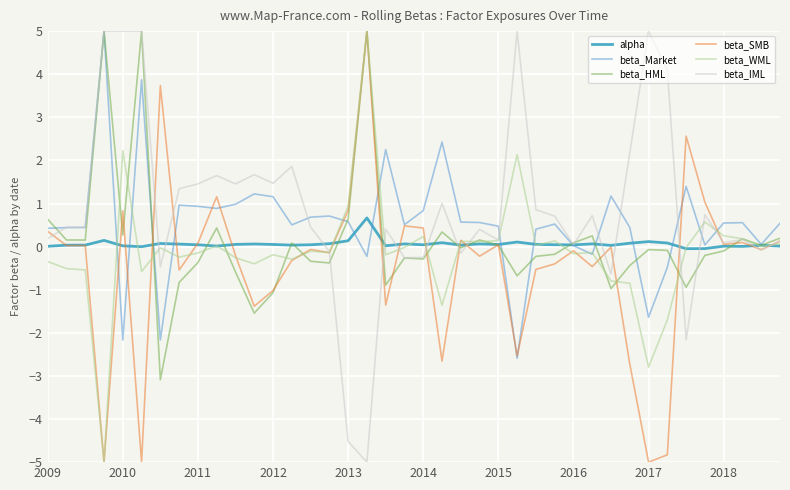

Does the chart have visible grid lines?

Yes